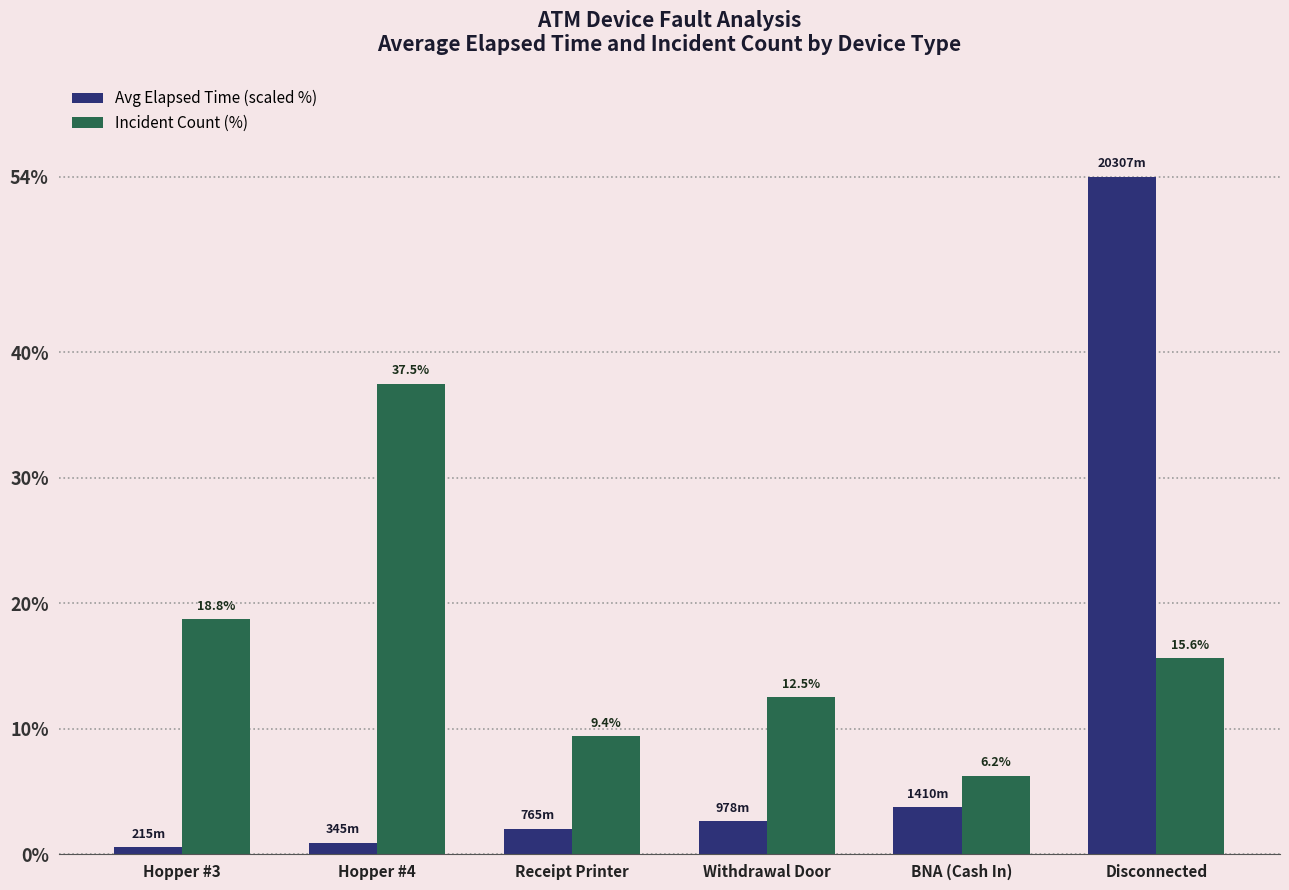

Which series has the widest spread of values?

Avg Elapsed Time (scaled %)